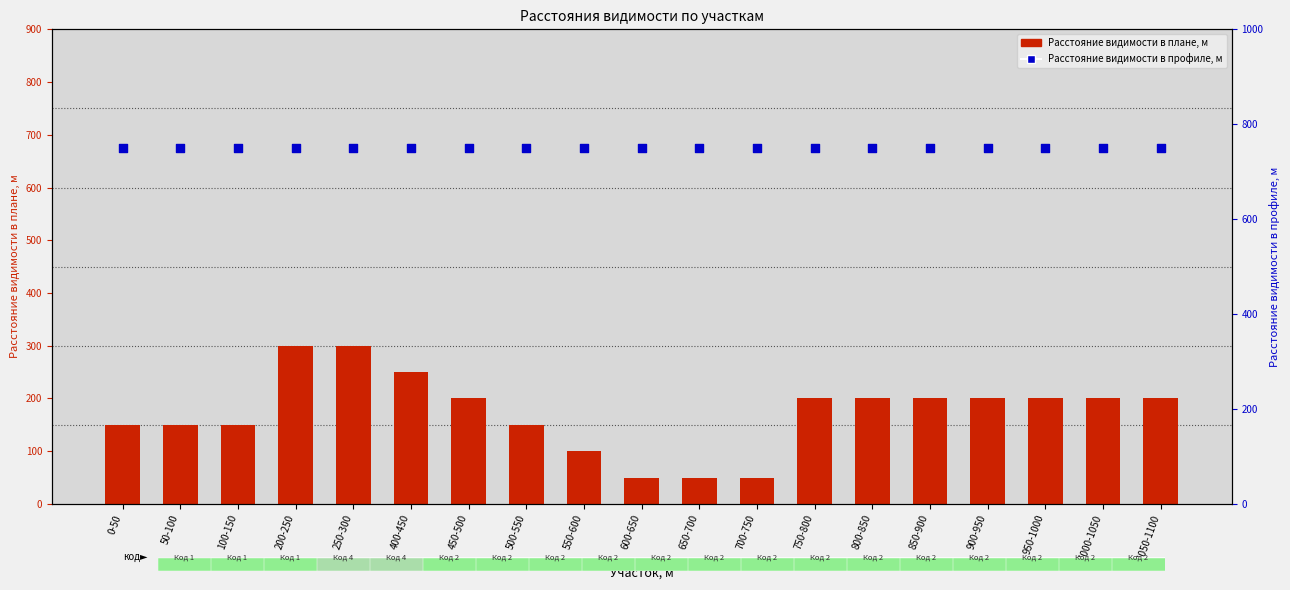

Which series contains the lowest Y value?

Расстояние видимости в плане, м